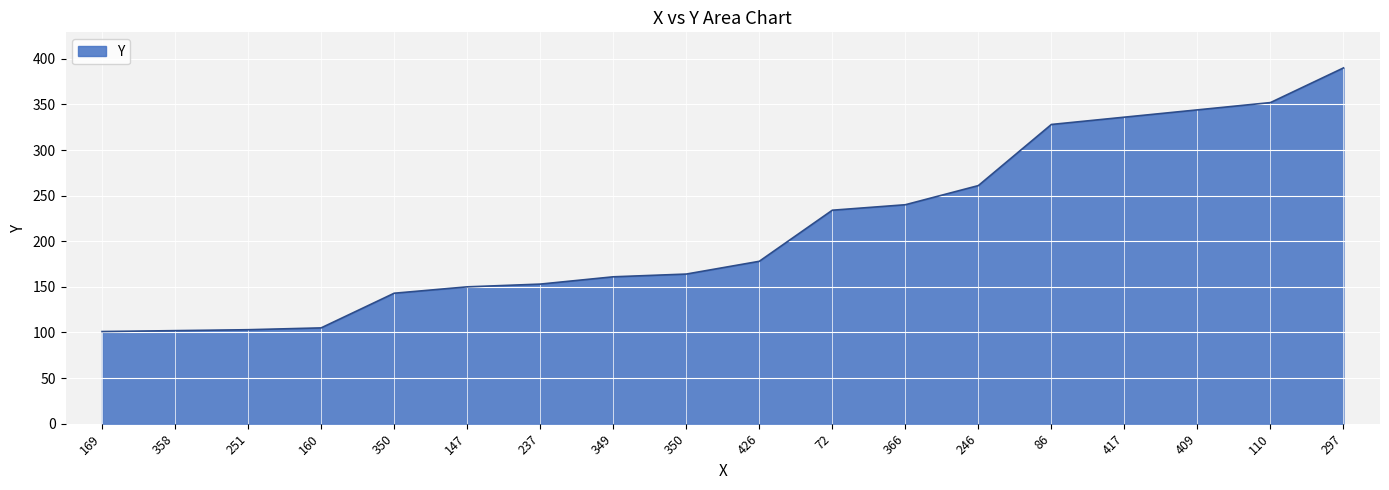

What is the label of the 9th point from the right?

426